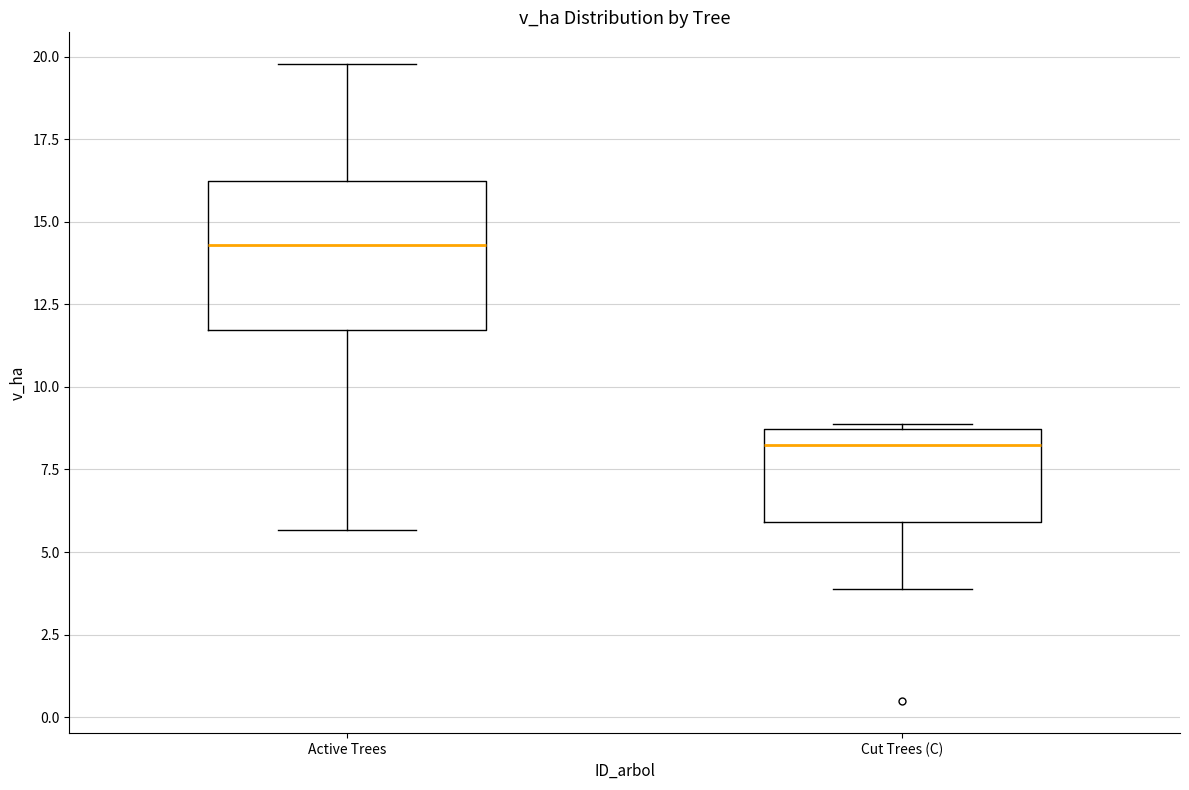

Comparing the boxes themselves (not the whiskers), which one is the tallest?

Active Trees